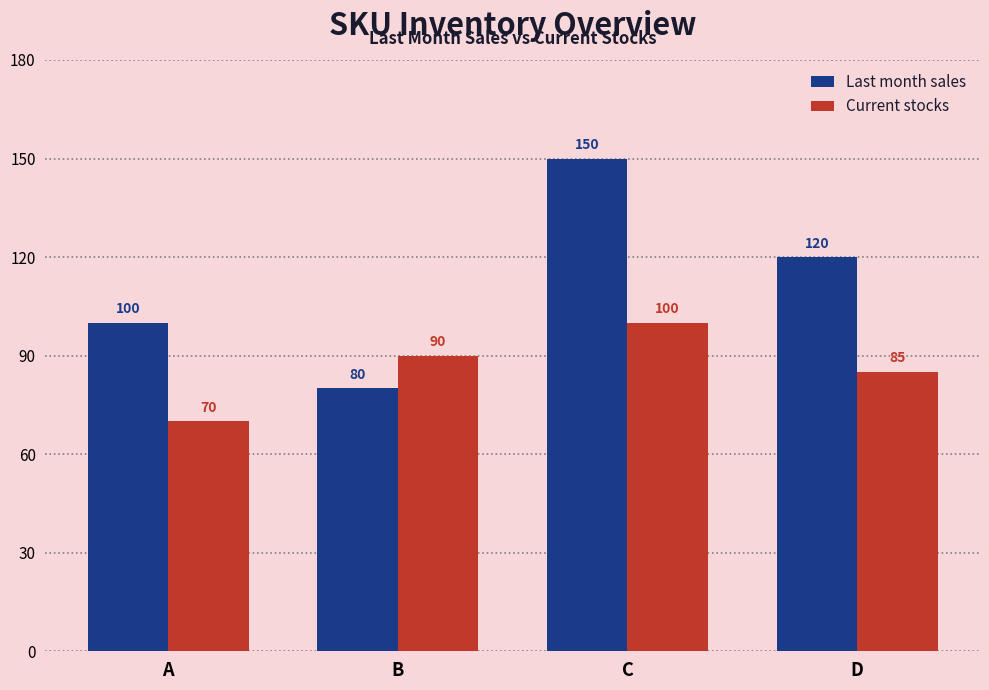

Is the value of Current stocks at A greater than the value of Last month sales at C?

No